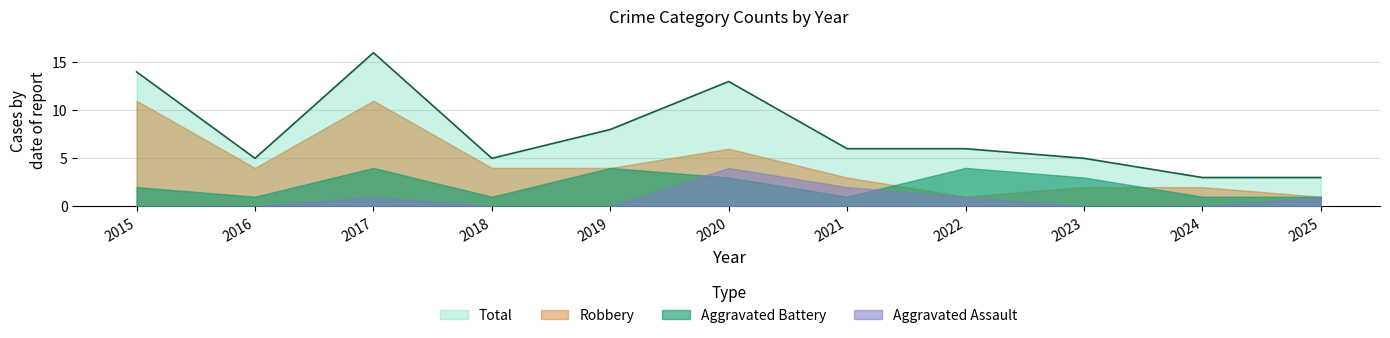

What is the value of the Aggravated Assault point at the 8th from the left?

1